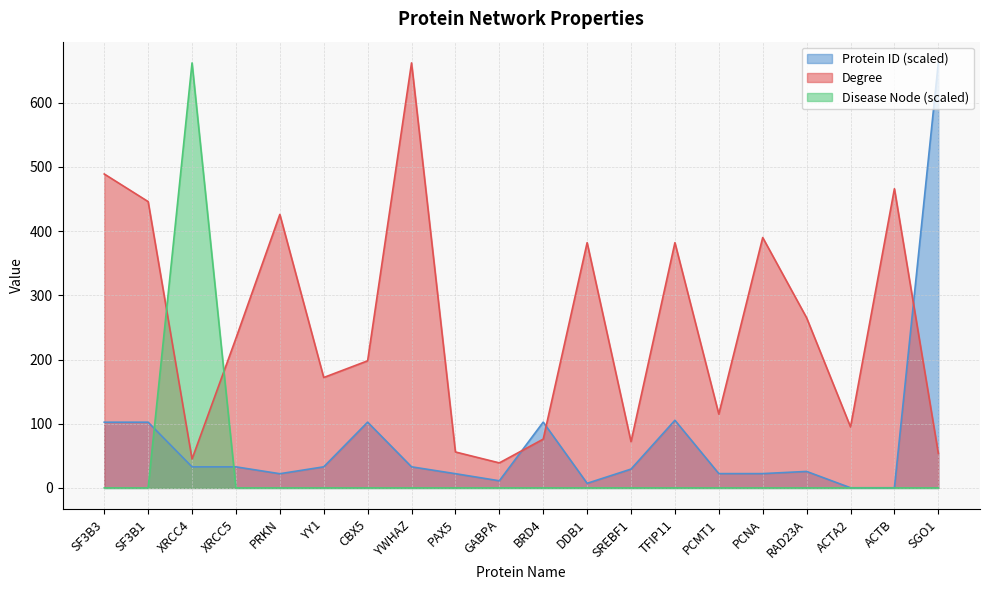

How many values in Disease Node are above zero?

1